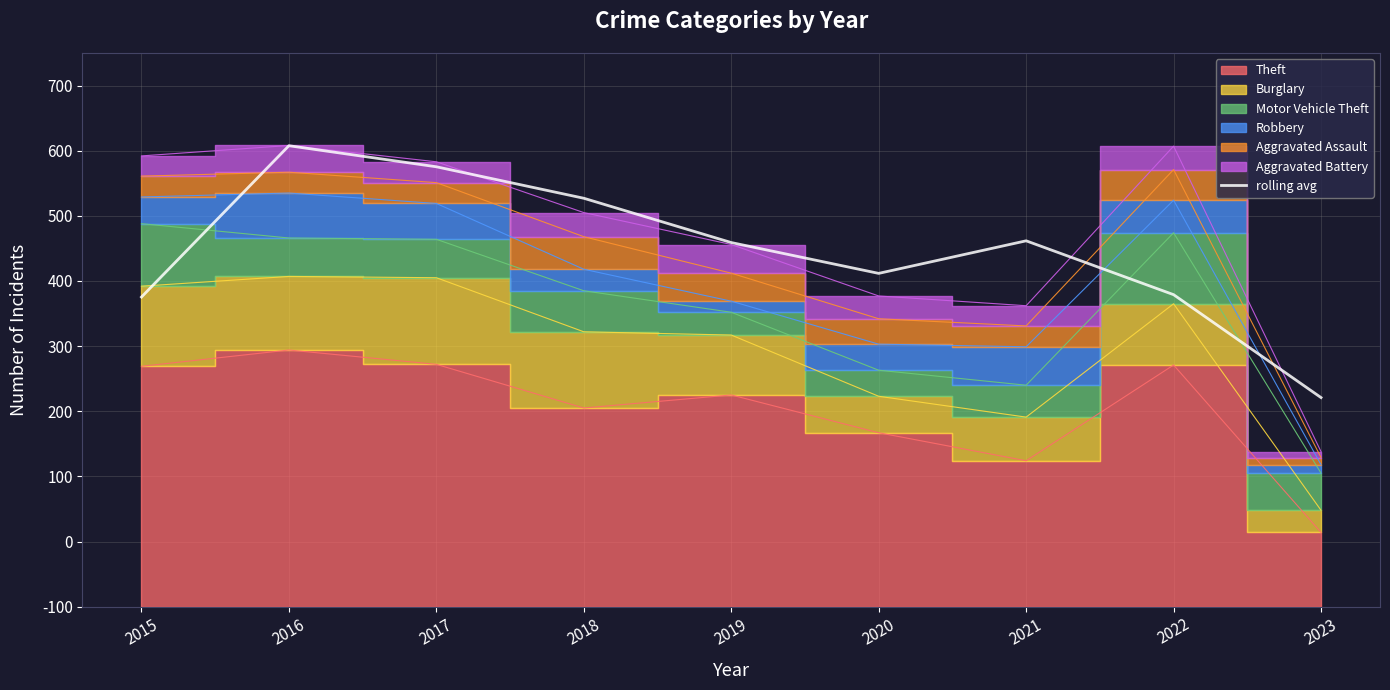

The value at 2016 is 409.7. True or false?

False